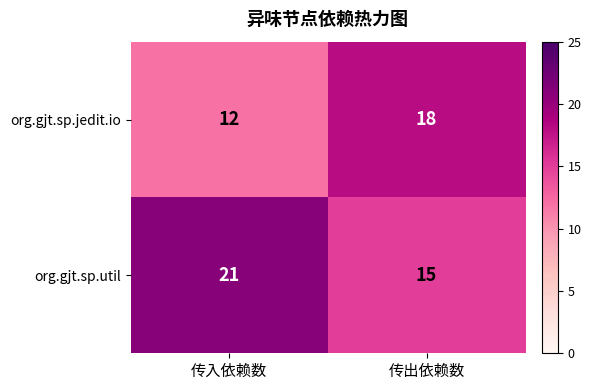

What is the sum of the org.gjt.sp.jedit.io values at 传入依赖数 and 传出依赖数?

30